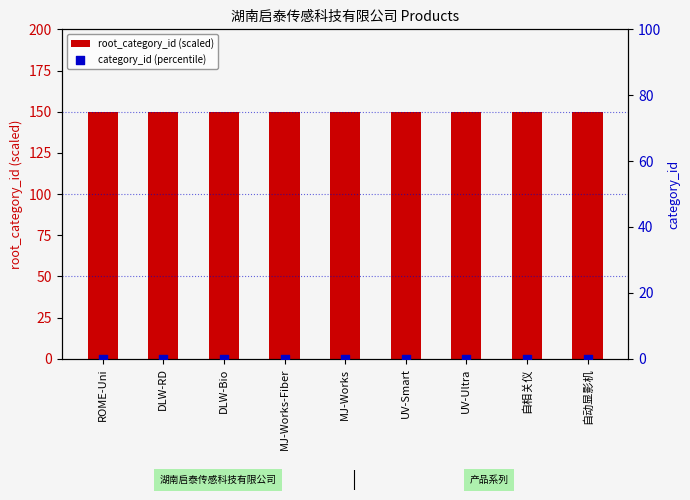

At how many categories does at least one series exceed 81?

9